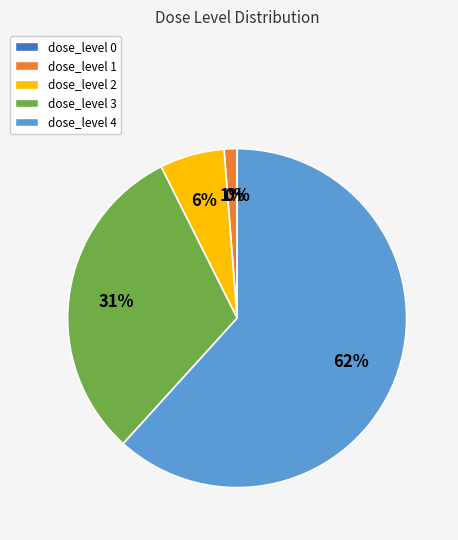

To the nearest percent, what portion does dose_level 3 represent?

31%